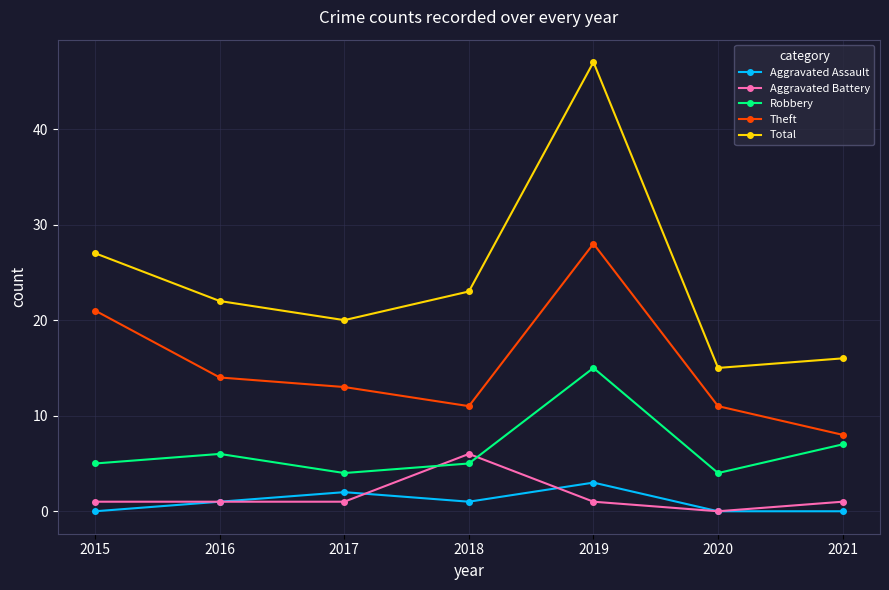

What is the value of the Robbery point at the 7th from the left?

7